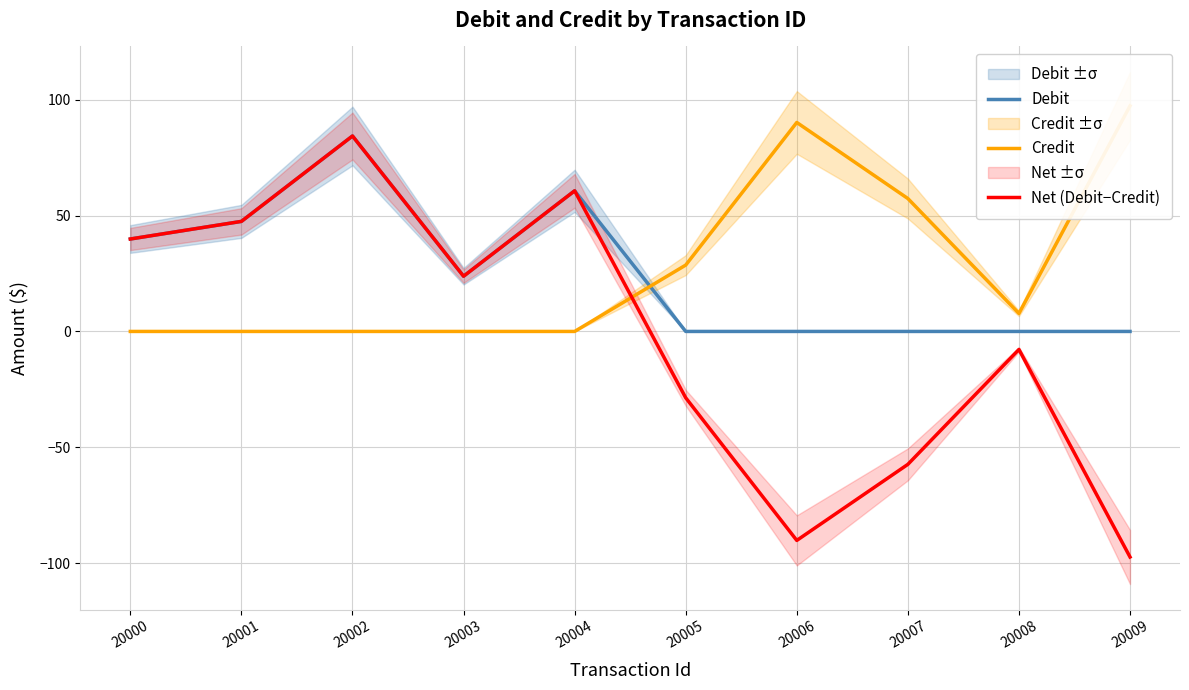

In Credit, how many points are higher than both neighbors (excluding endpoints)?

1